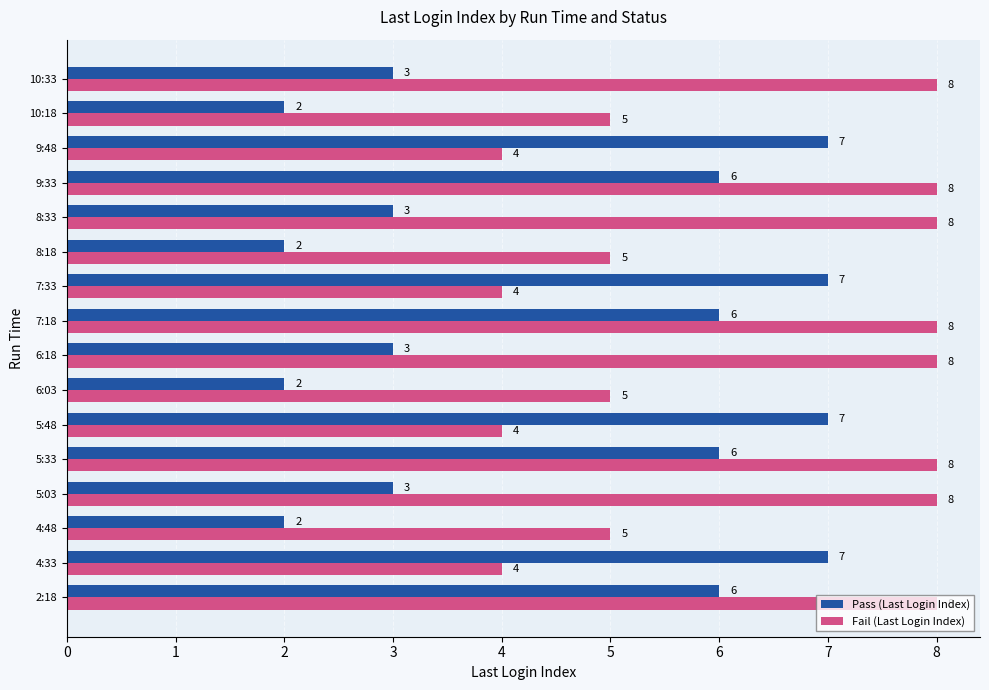

Count the Pass (Last Login Index) values in the range 3 to 7.

12